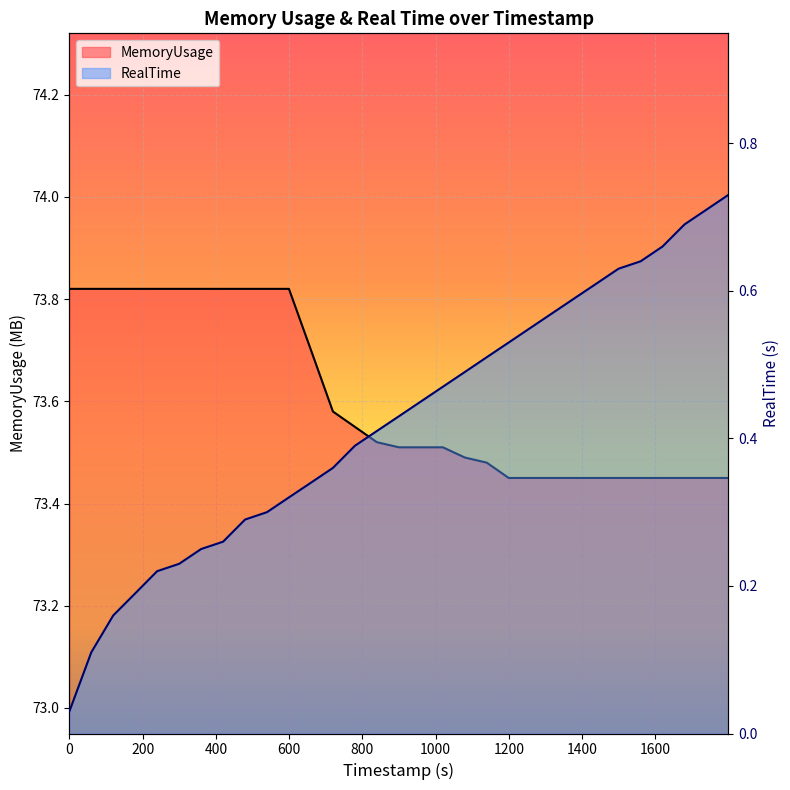

Reading left to right, list all the values displayed in this chart.

RealTime: 0.0	0.1	0.2	0.2	0.2	0.2	0.2	0.3	0.3	0.3	0.3	0.3	0.4	0.4	0.4	0.4	0.5	0.5	0.5	0.5	0.5	0.6	0.6	0.6	0.6	0.6	0.6	0.7	0.7	0.7	0.7
MemoryUsage: 73.8	73.8	73.8	73.8	73.8	73.8	73.8	73.8	73.8	73.8	73.8	73.7	73.6	73.5	73.5	73.5	73.5	73.5	73.5	73.5	73.5	73.5	73.5	73.5	73.5	73.5	73.5	73.5	73.5	73.5	73.5